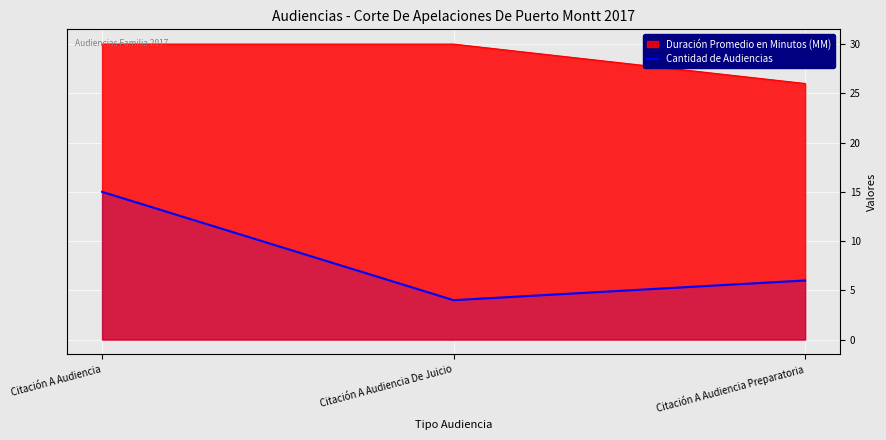

What is the minimum value shown in the chart?

4